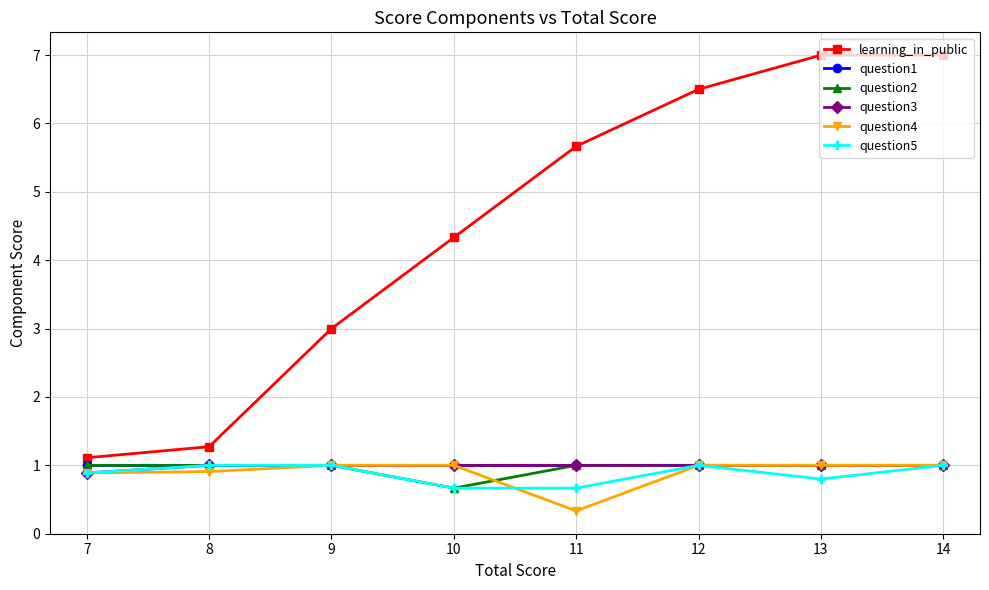

What is the value of the question3 point at the 8th from the left?

1.0